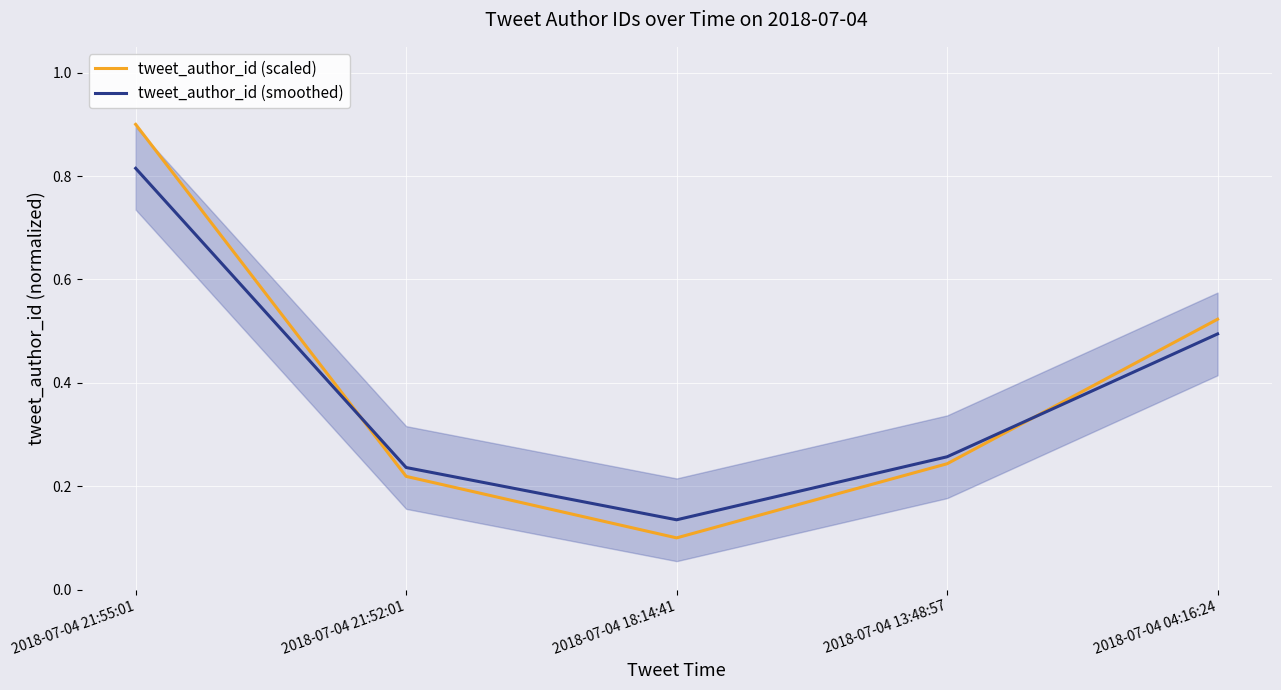

How many distinct data groups are displayed?

2